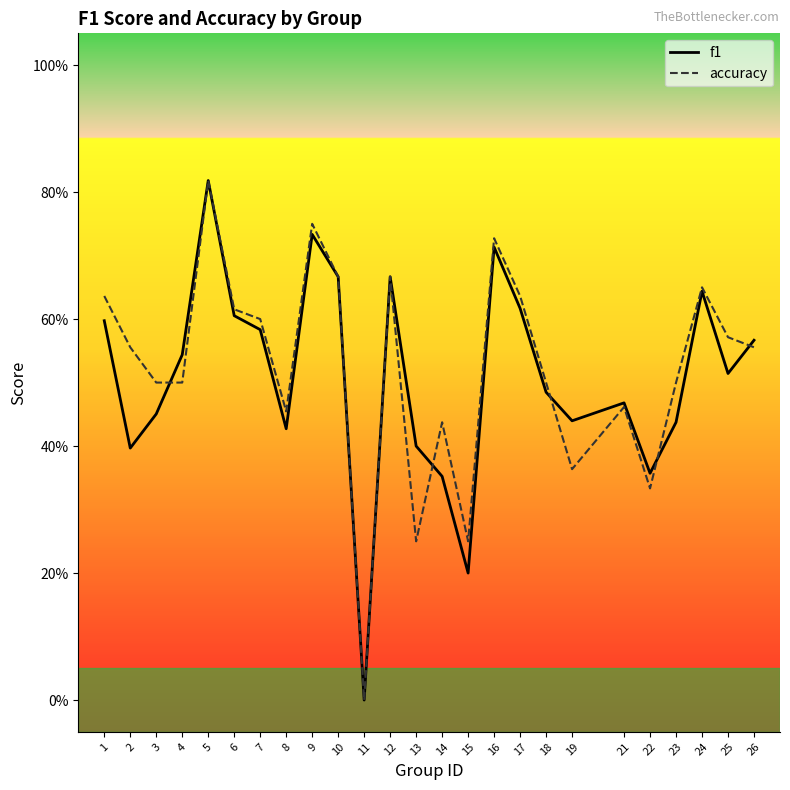

Between which two adjacent categories do f1 and accuracy first intersect?

3 and 4